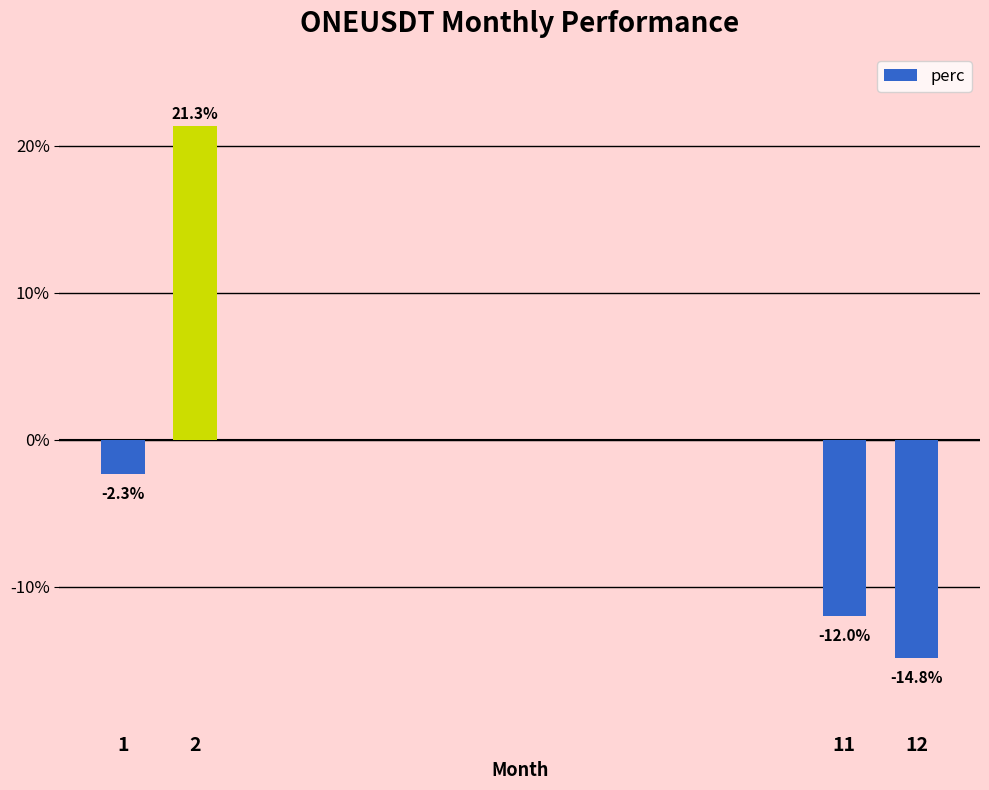

What is the maximum value shown in the chart?

21.3